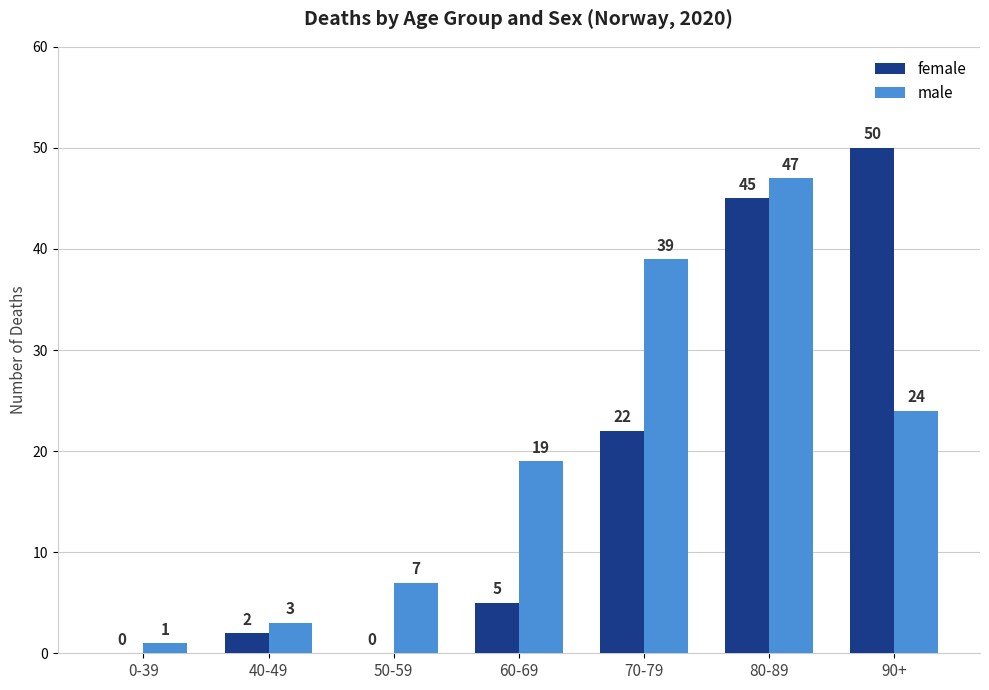

The male series shows 15 at 90+. True or false?

False